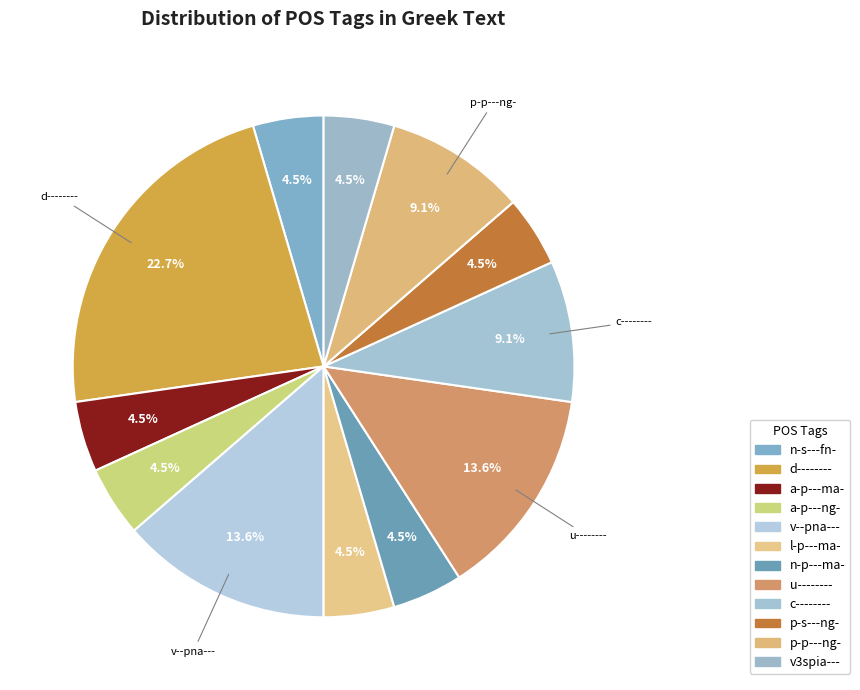

Which slice is the smallest?

n-s---fn-